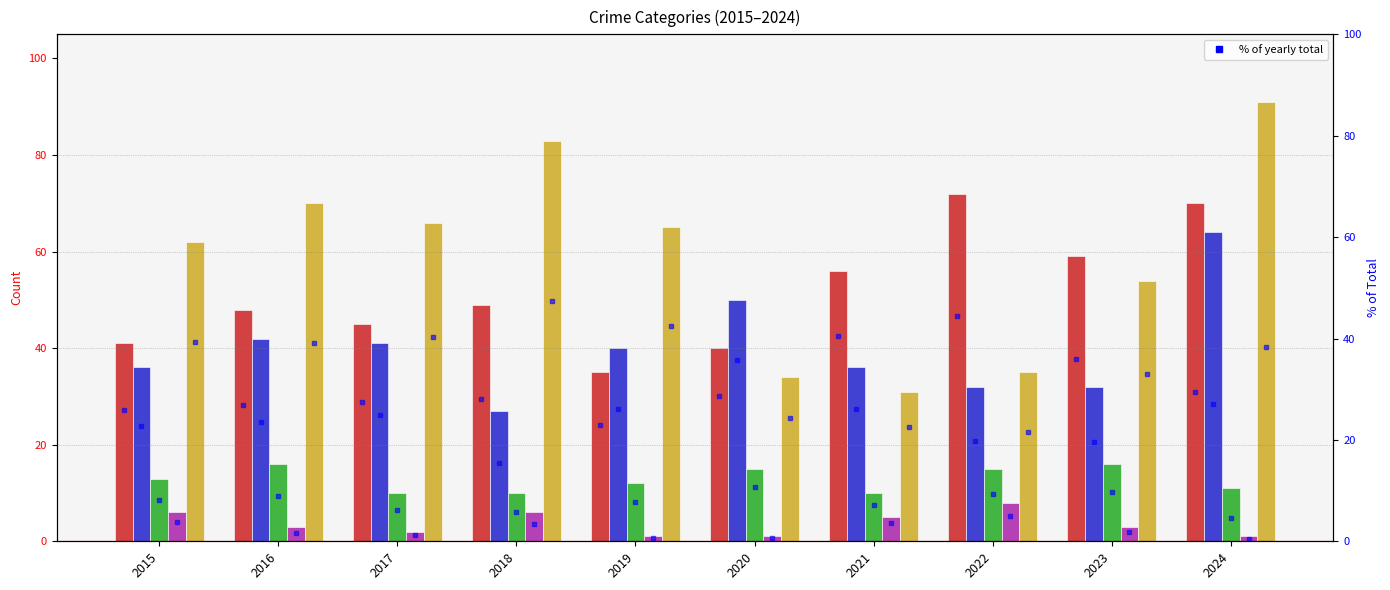

How many bars are there in total?

50